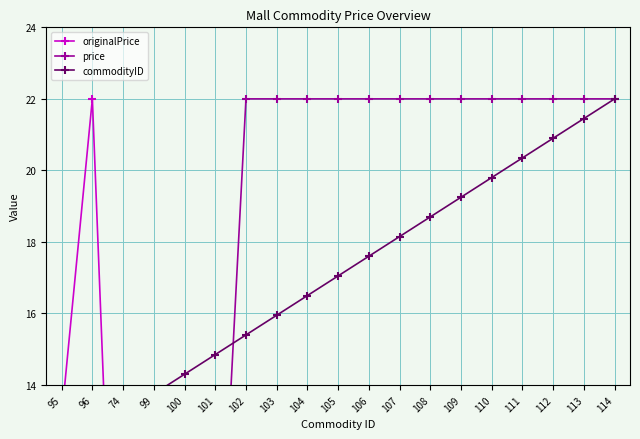

What is the label of the 16th point from the left?

111